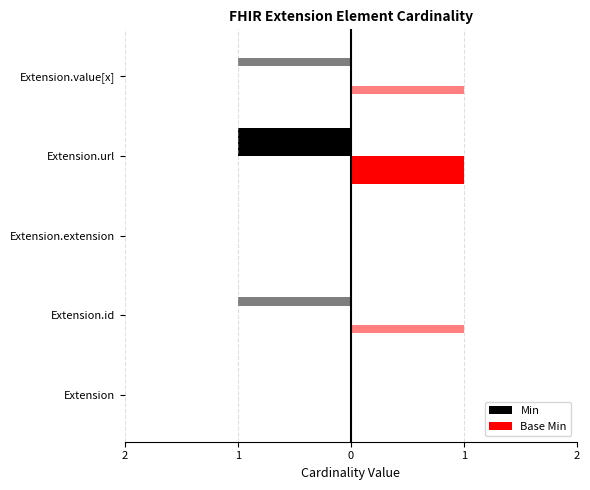

What are all the series names shown in the legend?

Min, Base Min